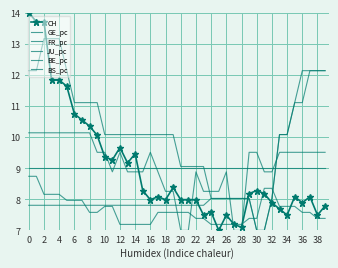

What is the label of the 9th point from the right?

31